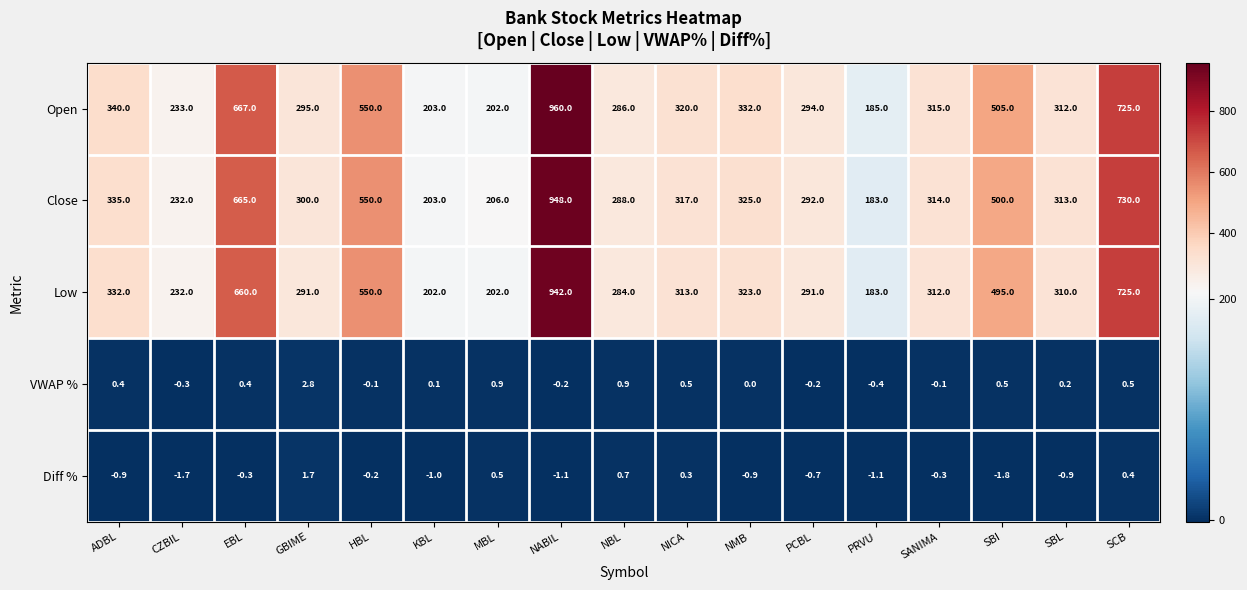

List the series in order of their peak value, highest first.

Open, Close, Low, VWAP %, Diff %